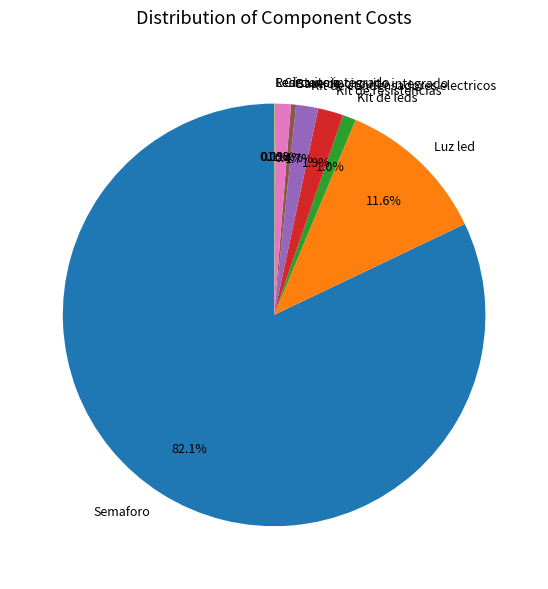

Which slice is the largest?

Semaforo